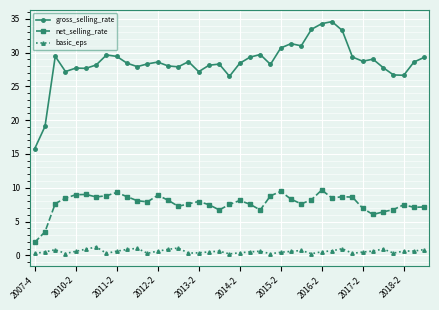

What is the value of the gross_selling_rate point at the 19th from the left?

28.3